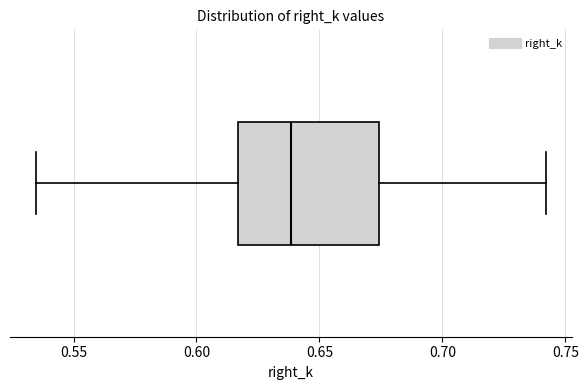

Transcribe this box plot: give where the median line is, the range the box spans, and where the two whiskers end, as read against the x-axis. The values are not printed on the chart, so give them approximately, as read against the axis.

median 0.640, box 0.615 to 0.675, whiskers 0.535 to 0.740